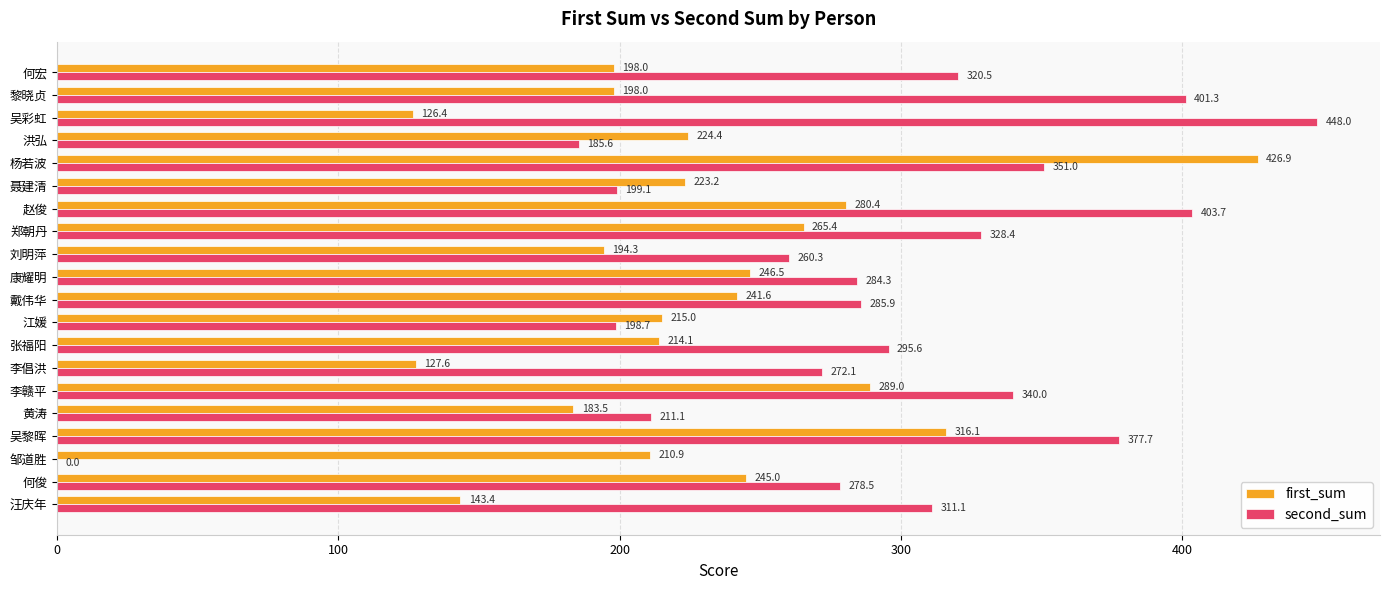

At which category is the sum across all series the highest?

杨若波